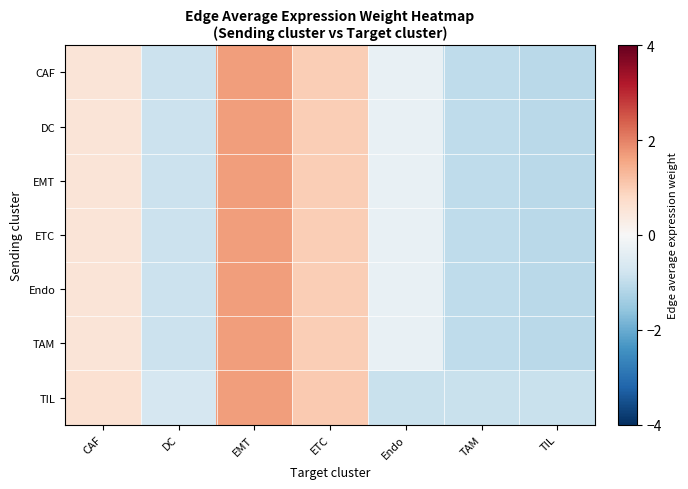

What is the smallest value displayed?

-1.1